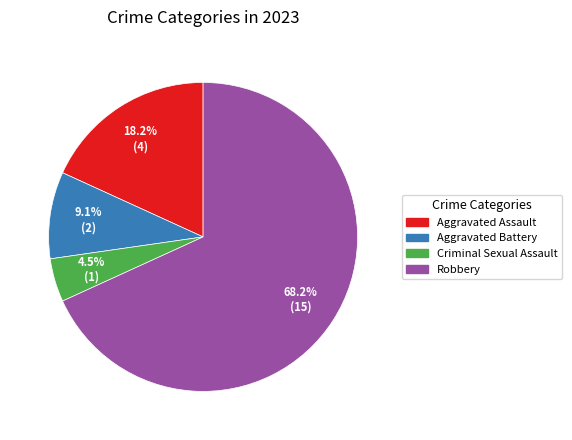

How many segments does this pie chart have?

4